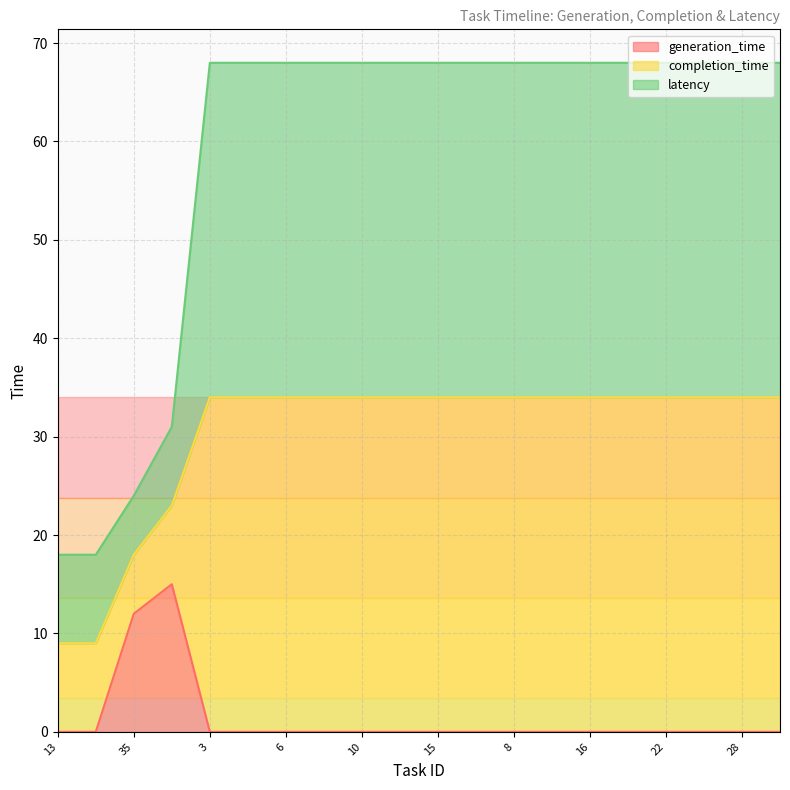

Which series has the widest spread of values?

latency